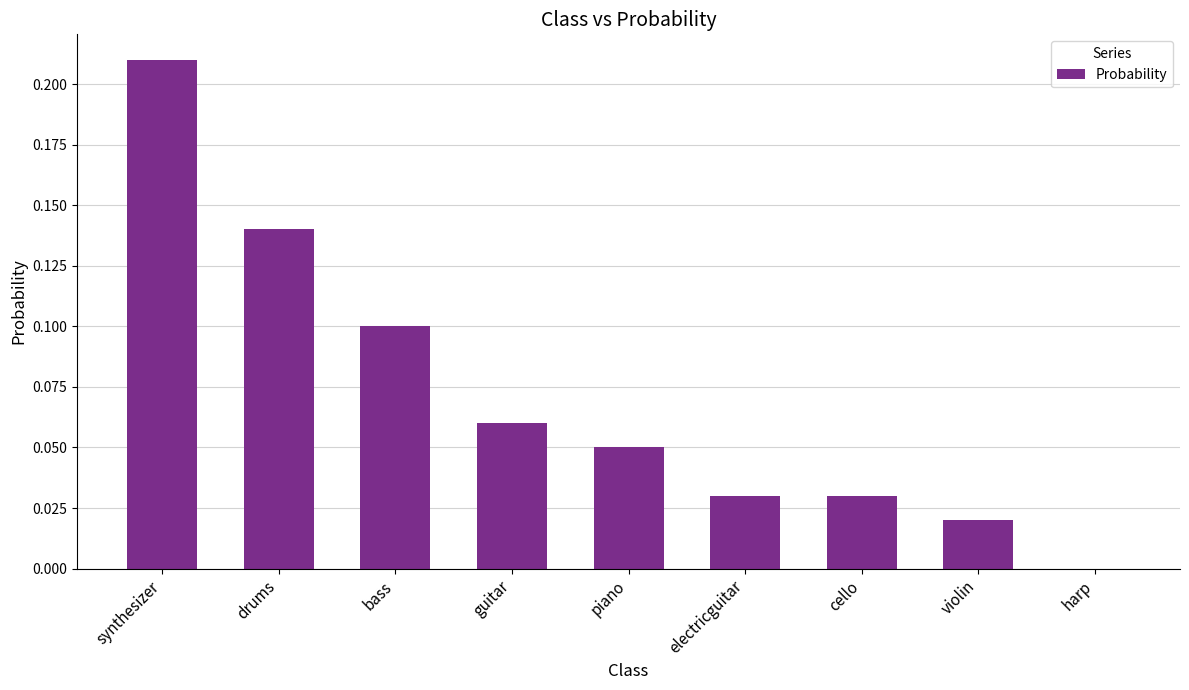

Does the chart contain stacked bars?

No